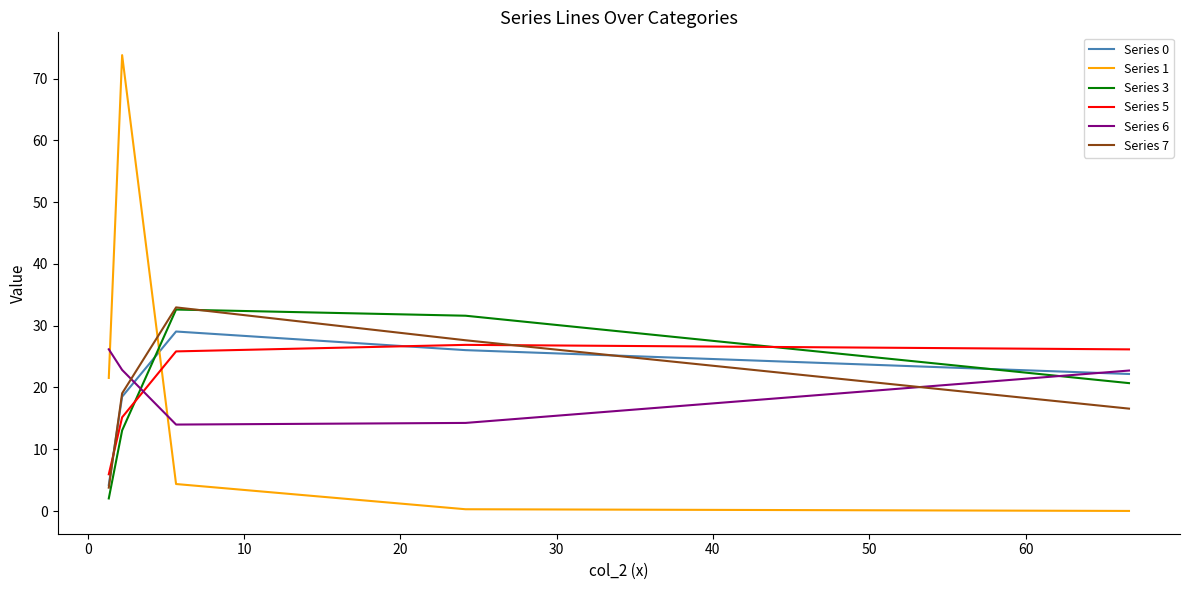

True or false: Series 5 and Series 1 cross at least once.

True